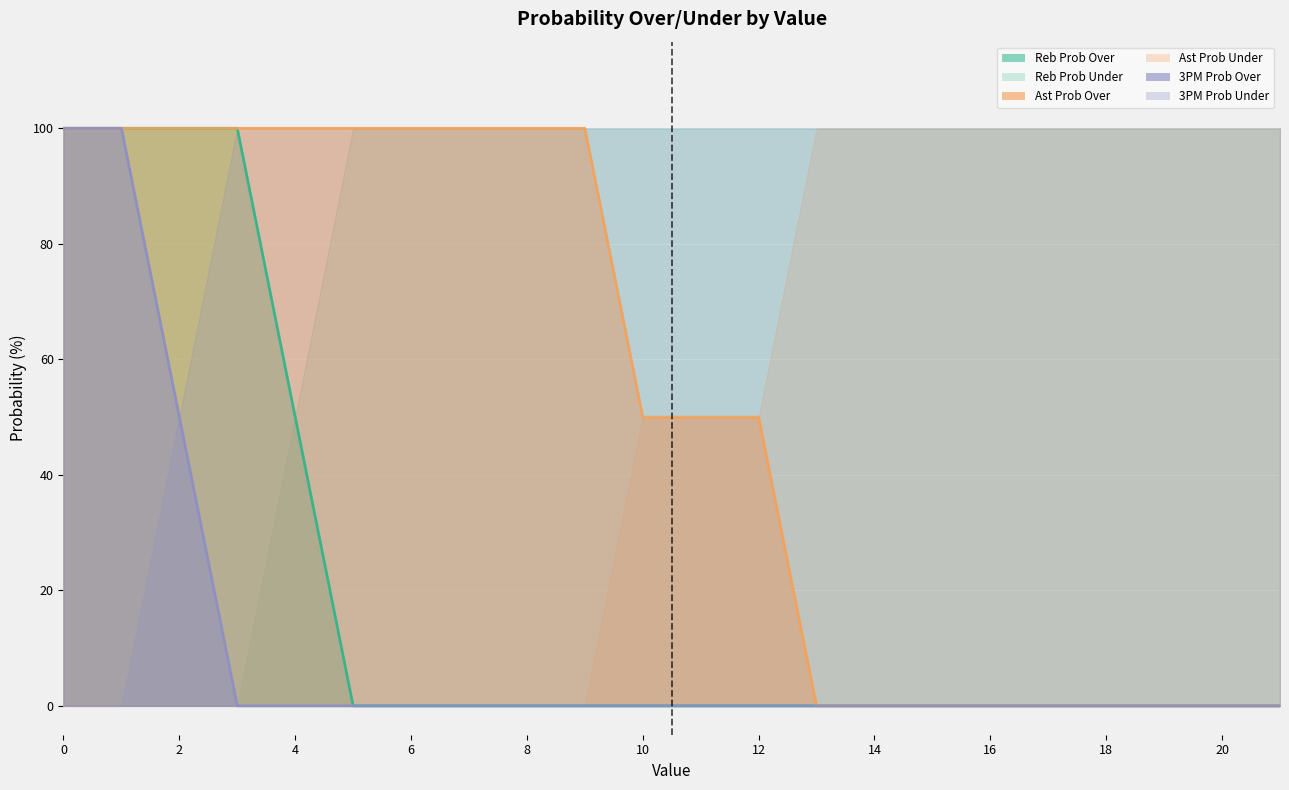

Is it true that Assists (Over/Under) – Over line equals 136 at 16?

False